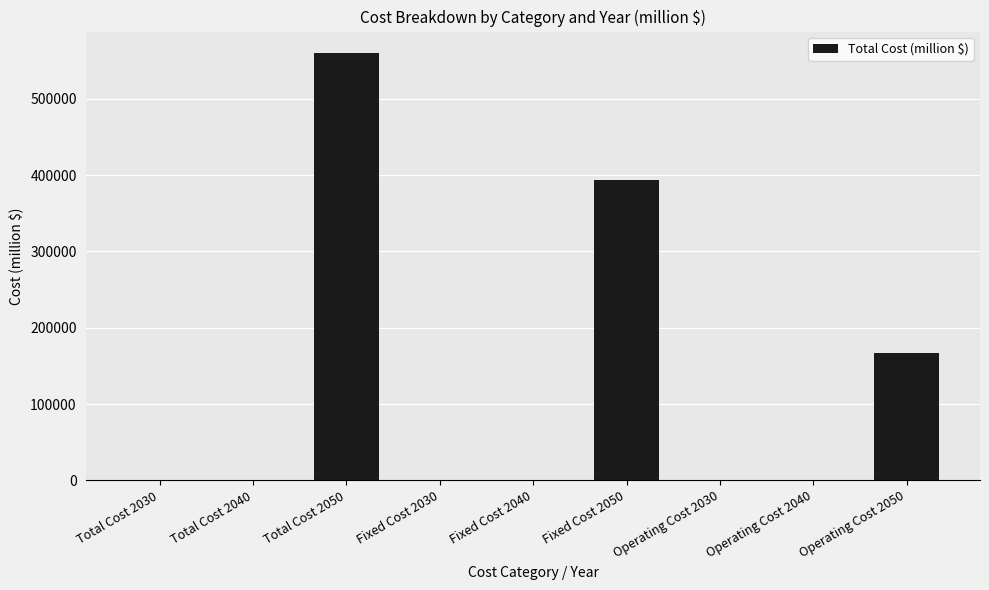

How many data points are above 0?

3